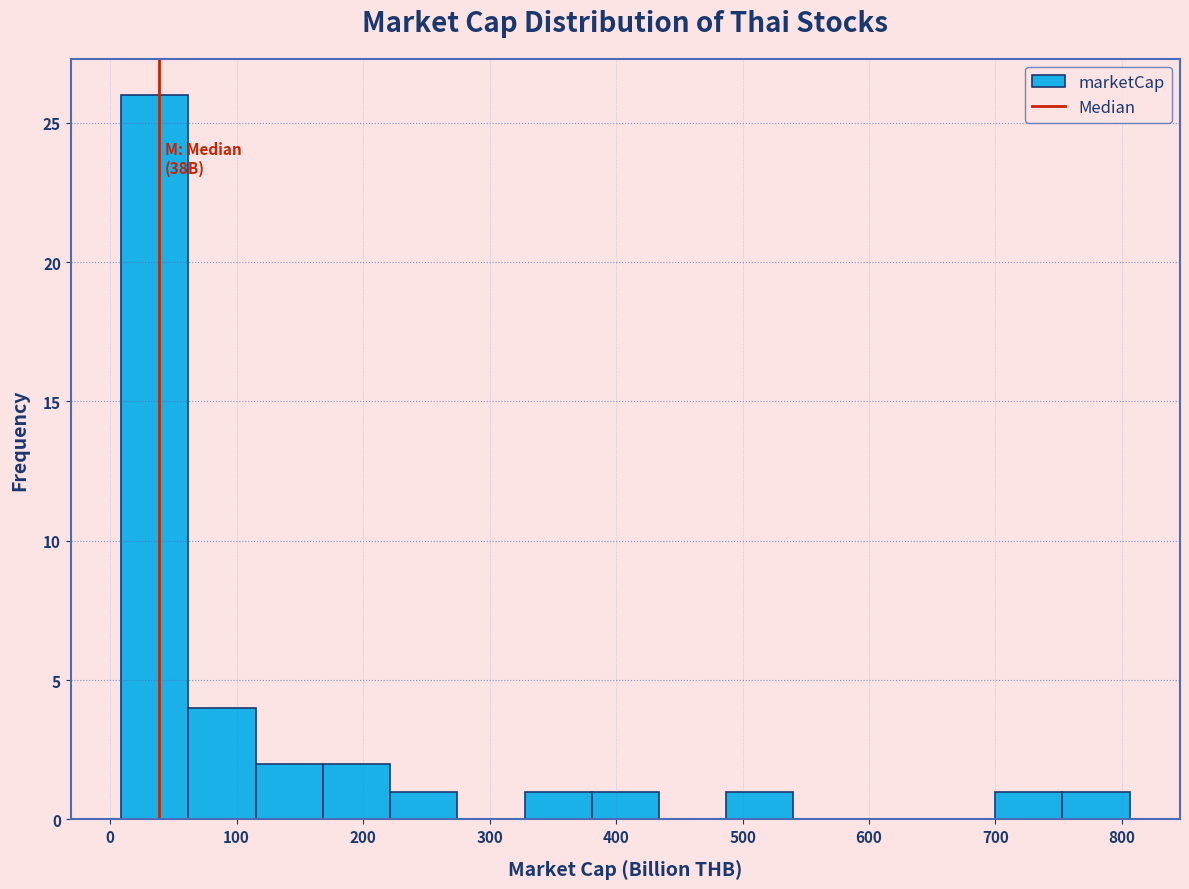

Over which range of the x-axis is the bar tallest?

10 to 60